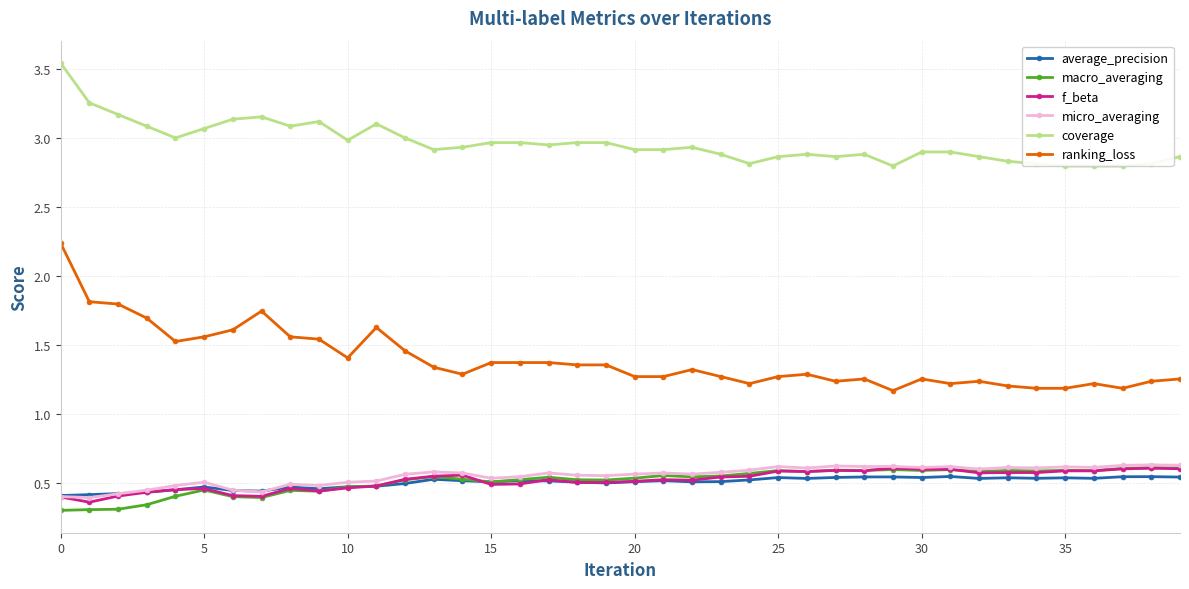

Reading right to left, what are all the values shown in this chart?

average_precision: 0.5	0.5	0.5	0.5	0.5	0.5	0.5	0.5	0.5	0.5	0.5	0.5	0.5	0.5	0.5	0.5	0.5	0.5	0.5	0.5	0.5	0.5	0.5	0.5	0.5	0.5	0.5	0.5	0.5	0.5	0.5	0.5	0.4	0.4	0.5	0.5	0.4	0.4	0.4	0.4
macro_averaging: 0.6	0.6	0.6	0.6	0.6	0.6	0.6	0.6	0.6	0.6	0.6	0.6	0.6	0.6	0.6	0.6	0.6	0.5	0.6	0.5	0.5	0.5	0.5	0.5	0.5	0.5	0.5	0.5	0.5	0.5	0.4	0.4	0.4	0.4	0.4	0.4	0.3	0.3	0.3	0.3
f_beta: 0.6	0.6	0.6	0.6	0.6	0.6	0.6	0.6	0.6	0.6	0.6	0.6	0.6	0.6	0.6	0.5	0.5	0.5	0.5	0.5	0.5	0.5	0.5	0.5	0.5	0.6	0.5	0.5	0.5	0.5	0.4	0.5	0.4	0.4	0.5	0.5	0.4	0.4	0.4	0.4
micro_averaging: 0.6	0.6	0.6	0.6	0.6	0.6	0.6	0.6	0.6	0.6	0.6	0.6	0.6	0.6	0.6	0.6	0.6	0.6	0.6	0.6	0.6	0.6	0.6	0.5	0.5	0.6	0.6	0.6	0.5	0.5	0.5	0.5	0.4	0.4	0.5	0.5	0.4	0.4	0.4	0.4
coverage: 2.9	2.8	2.8	2.8	2.8	2.8	2.8	2.9	2.9	2.9	2.8	2.9	2.9	2.9	2.9	2.8	2.9	2.9	2.9	2.9	3.0	3.0	2.9	3.0	3.0	2.9	2.9	3.0	3.1	3.0	3.1	3.1	3.2	3.1	3.1	3.0	3.1	3.2	3.3	3.5
ranking_loss: 1.3	1.2	1.2	1.2	1.2	1.2	1.2	1.2	1.2	1.3	1.2	1.3	1.2	1.3	1.3	1.2	1.3	1.3	1.3	1.3	1.4	1.4	1.4	1.4	1.4	1.3	1.3	1.5	1.6	1.4	1.5	1.6	1.7	1.6	1.6	1.5	1.7	1.8	1.8	2.2